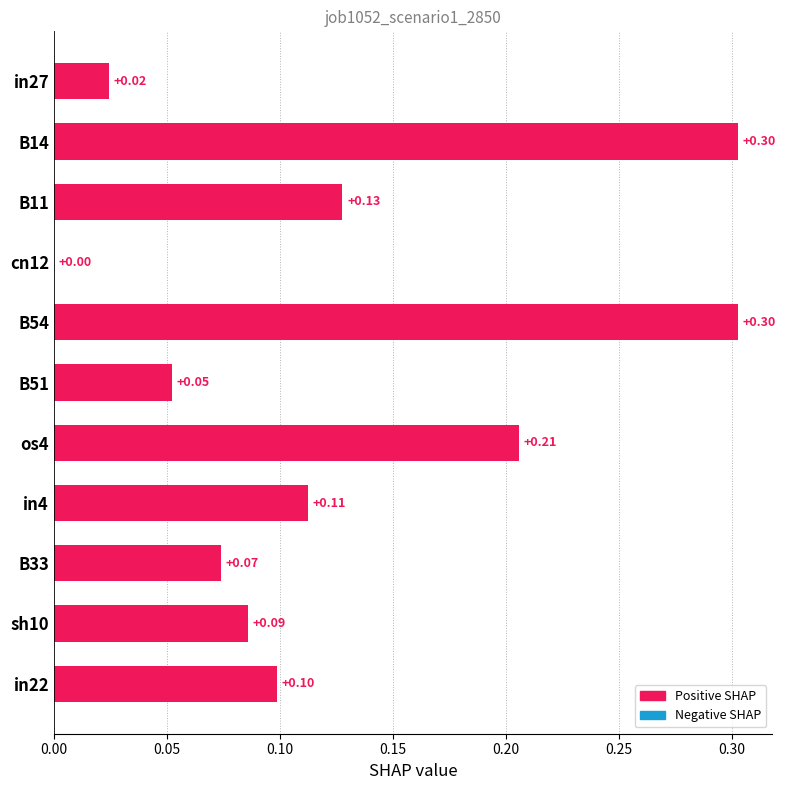

Between os4 and sh10, which is larger?

os4